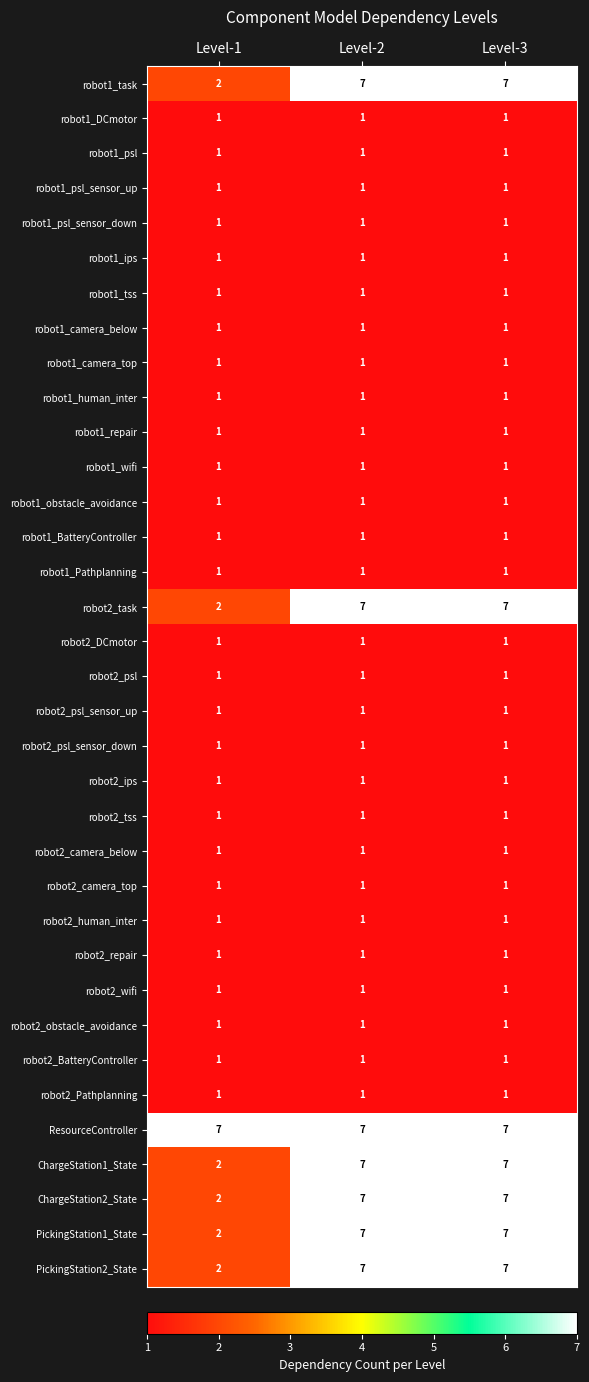

What is the difference between the highest and lowest values at Level-2?

6